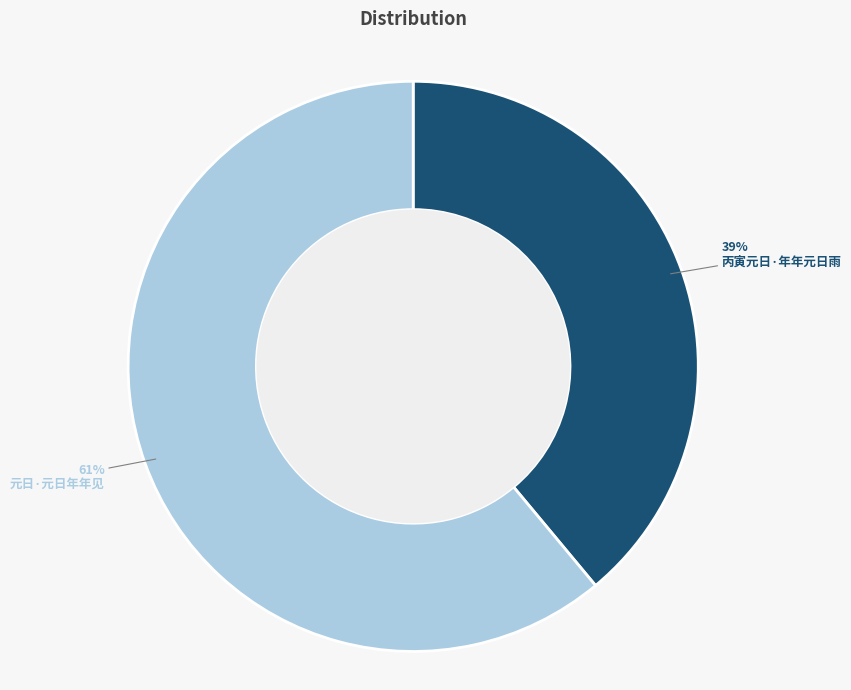

To the nearest percent, what is the difference between the largest and smallest slice percentages?

22%